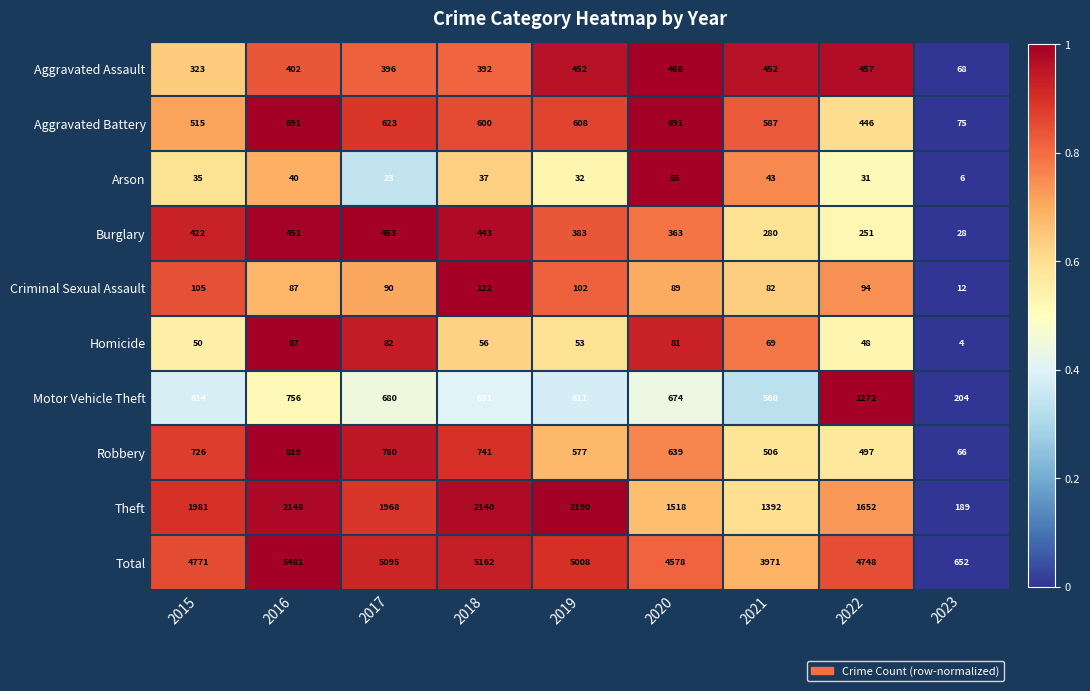

Which series changed the most between 2015 and 2018?

Total